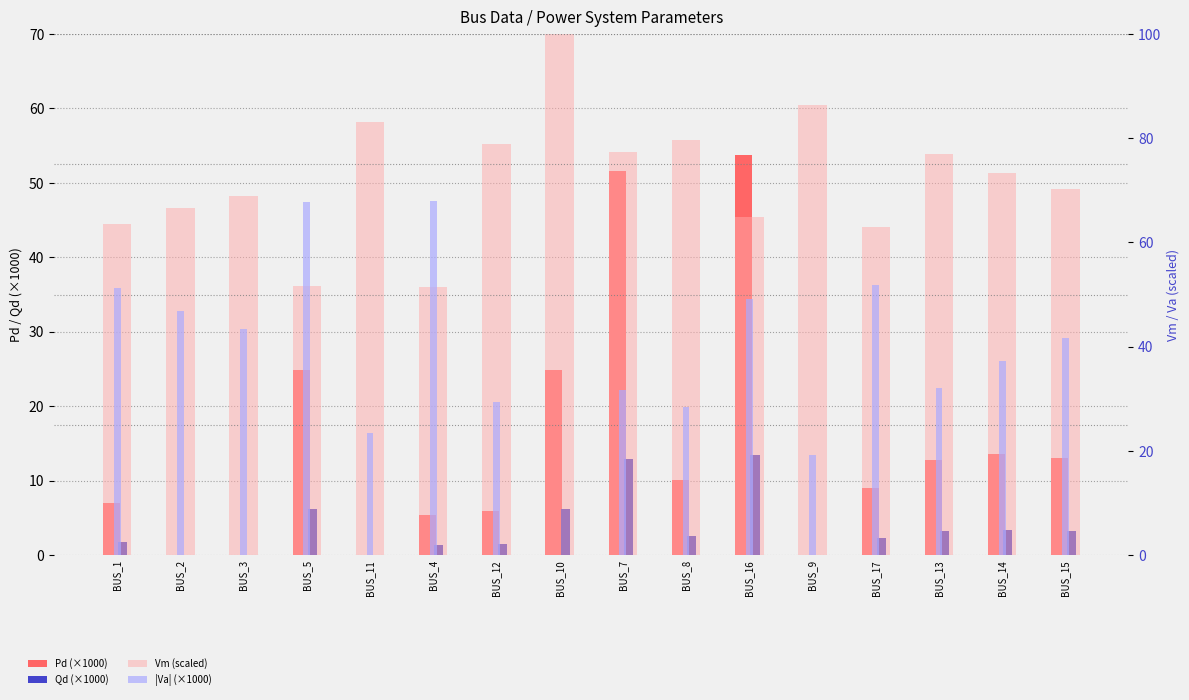

What is the sum of all Qd (×1000) values?

58.1